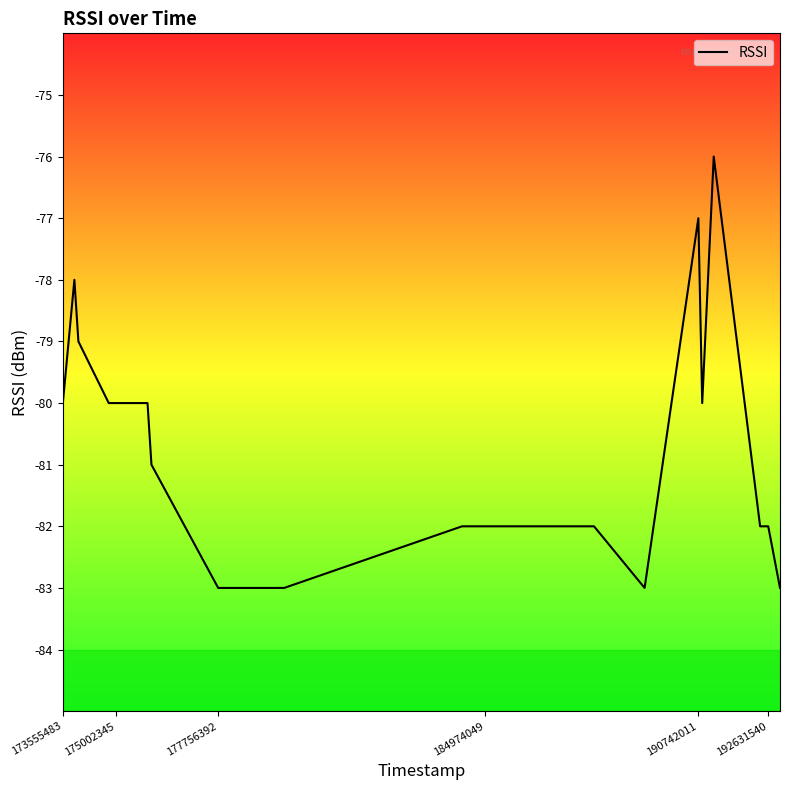

What is the difference between the maximum and minimum values?

7